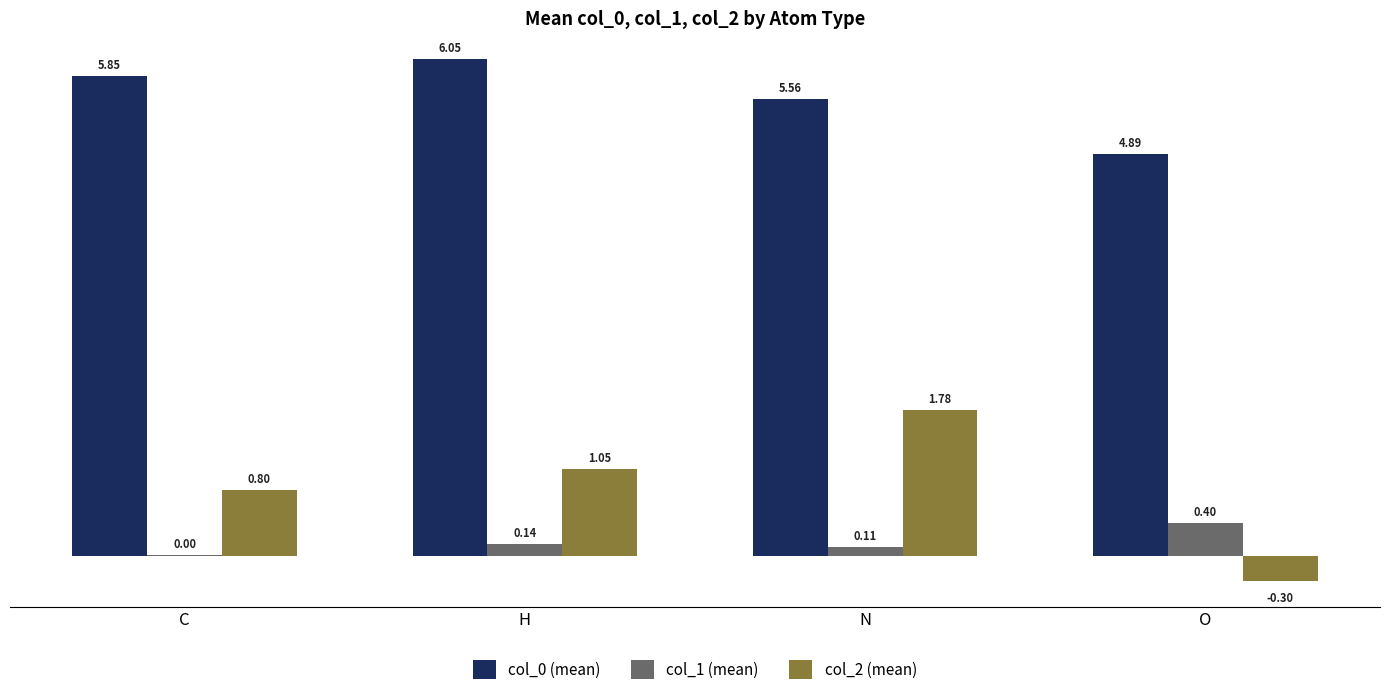

What is the total value across all series at H?

7.2